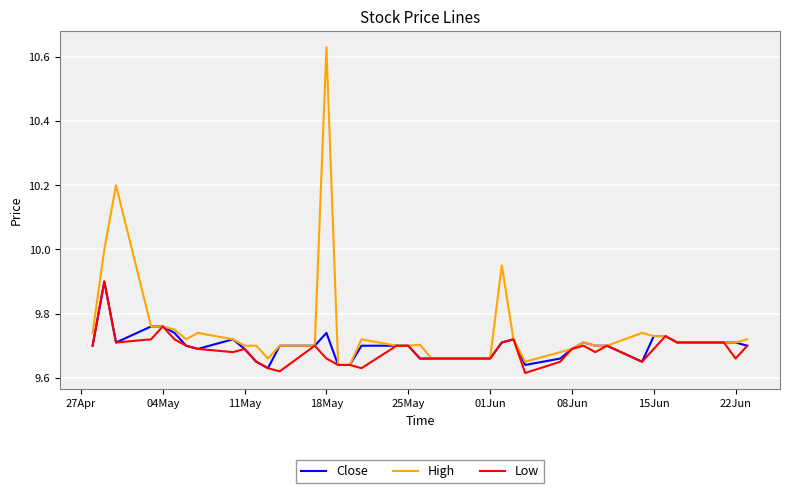

Which series has the widest spread of values?

High